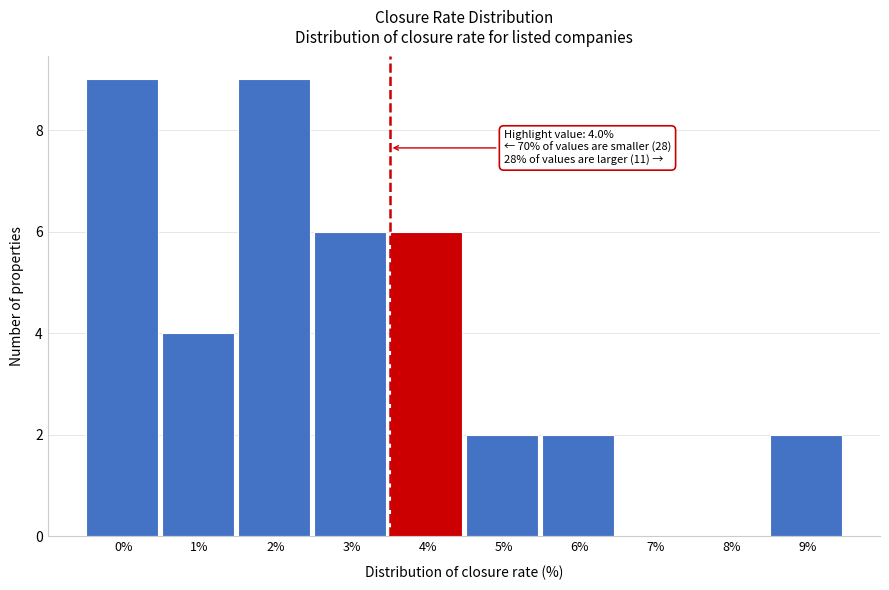

Reading left to right, list all the values displayed in this chart.

0%=9	1%=4	2%=9	3%=6	4%=6	5%=2	6%=2	7%=0	8%=0	9%=2